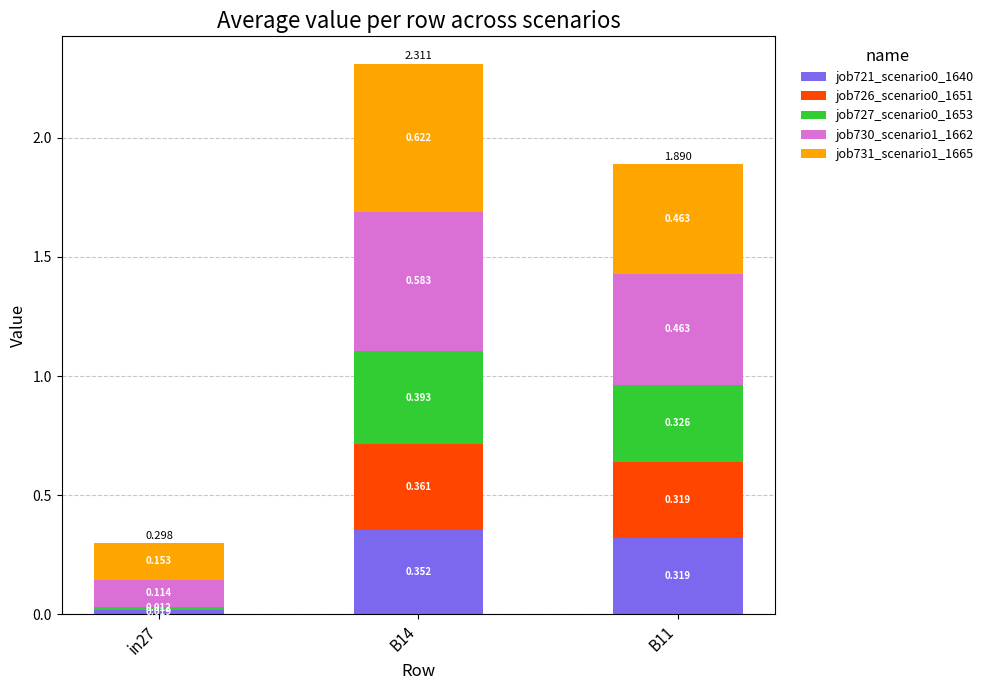

At how many categories does at least one series exceed 0?

3